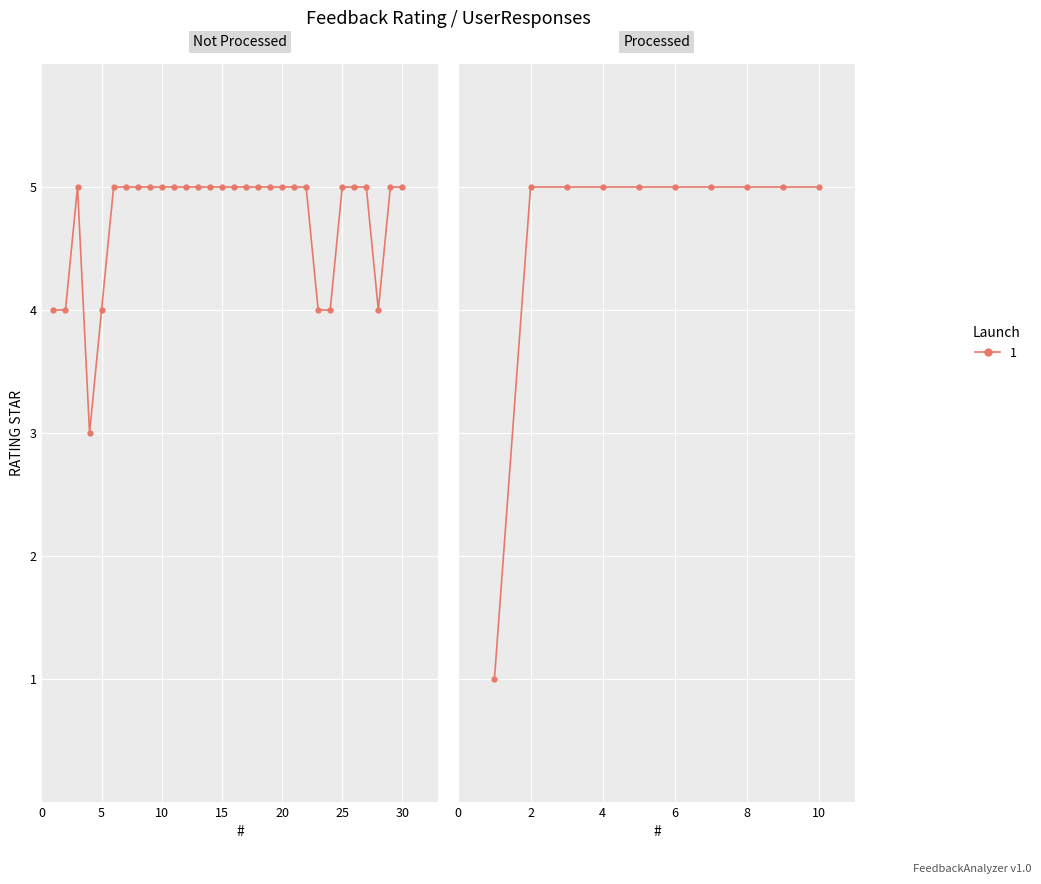

How many lines are shown in the chart?

1